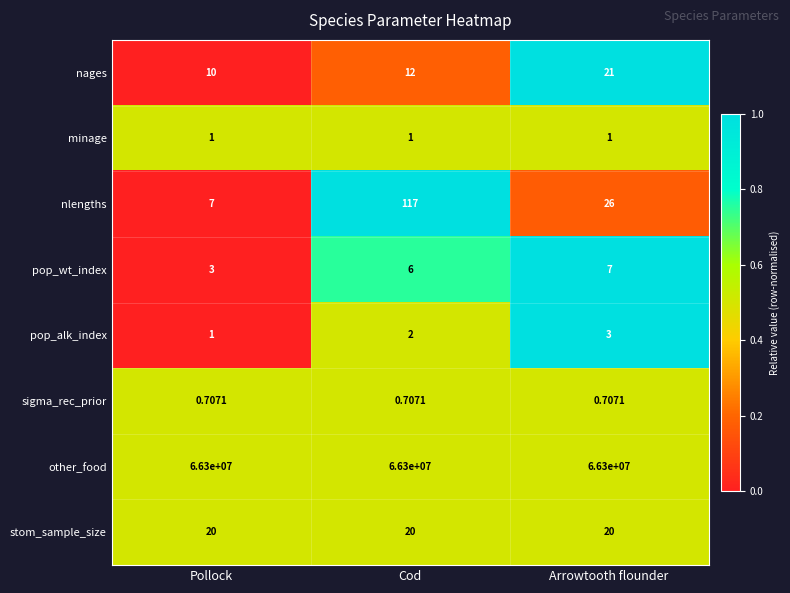

Which category has the lowest value in the nlengths series?

Pollock